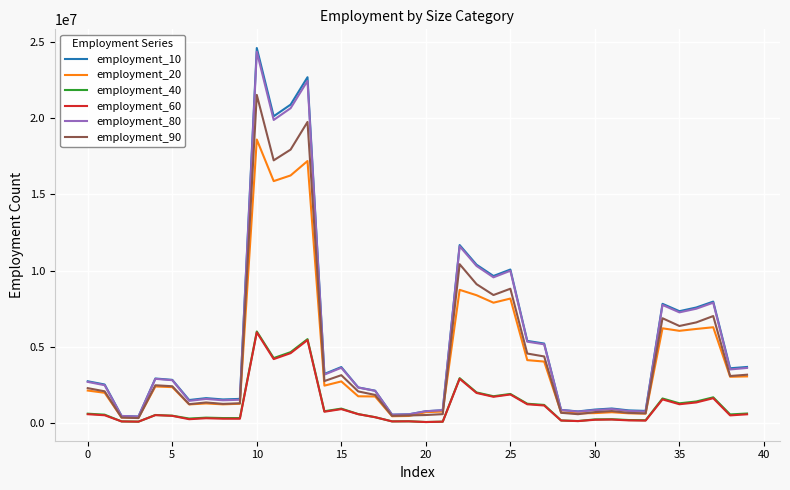

What is the minimum value shown in the chart?

61416